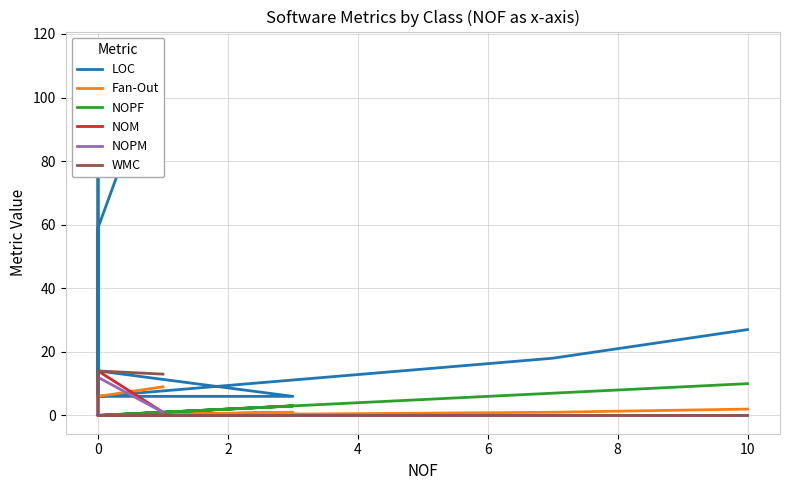

True or false: NOPF and NOPM cross at least once.

False